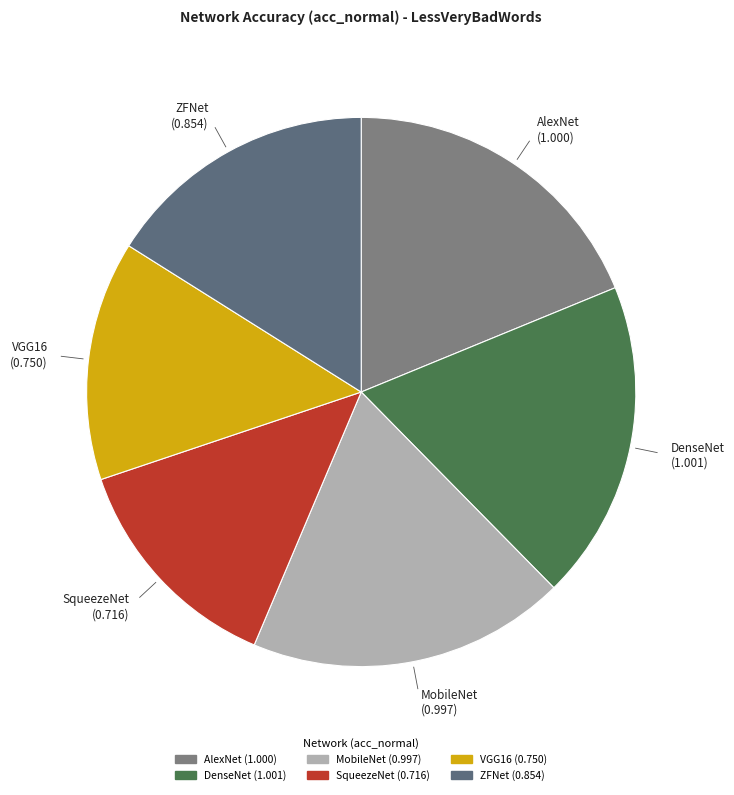

How many slices are in this pie chart?

6